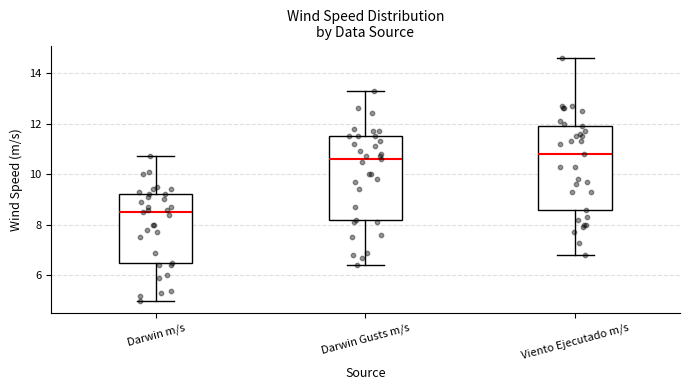

Which box's median line is the lowest?

Darwin m/s